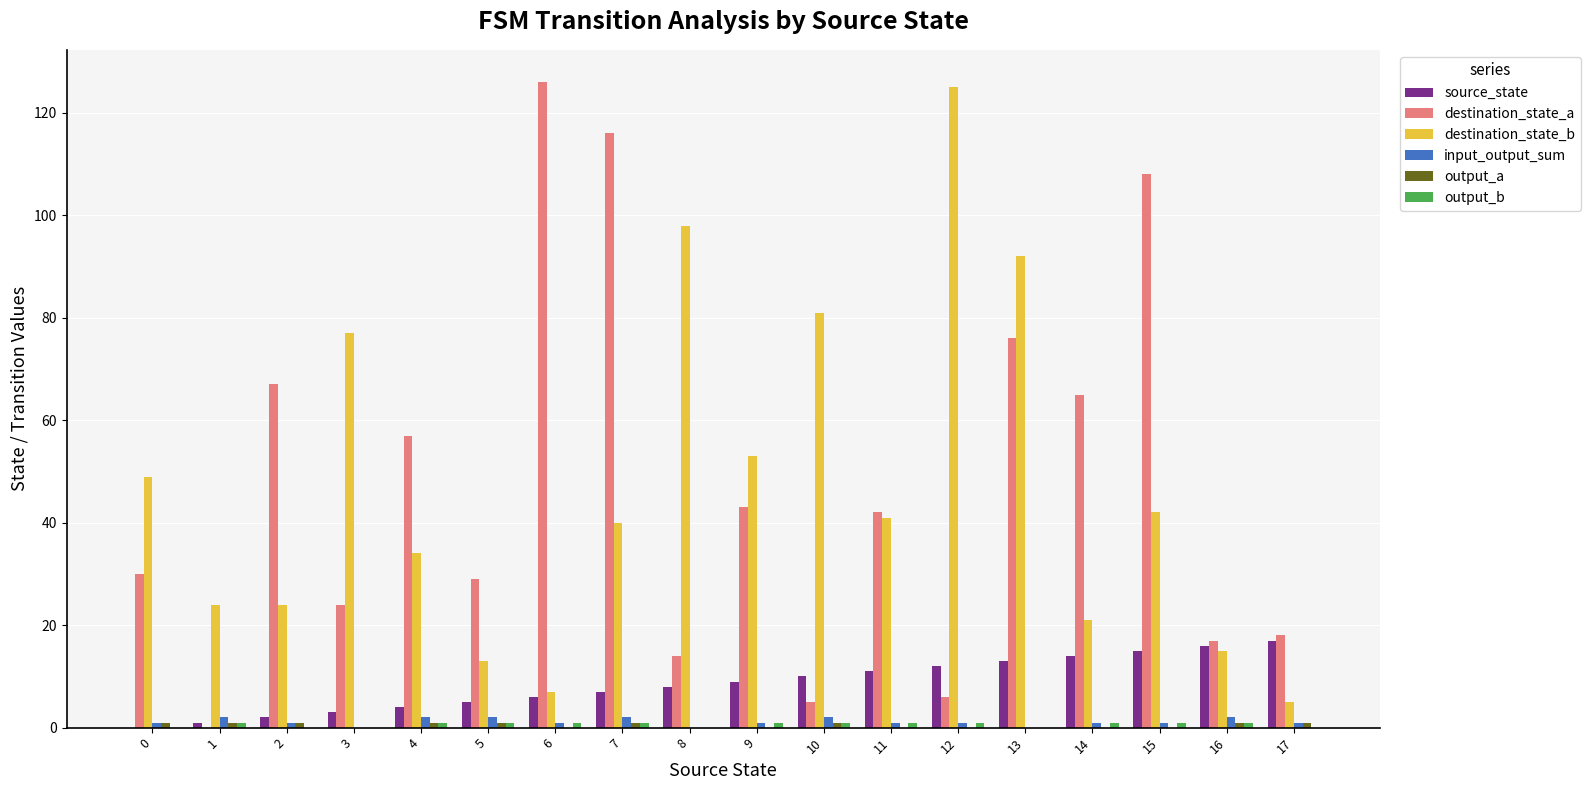

How many distinct data groups are displayed?

6